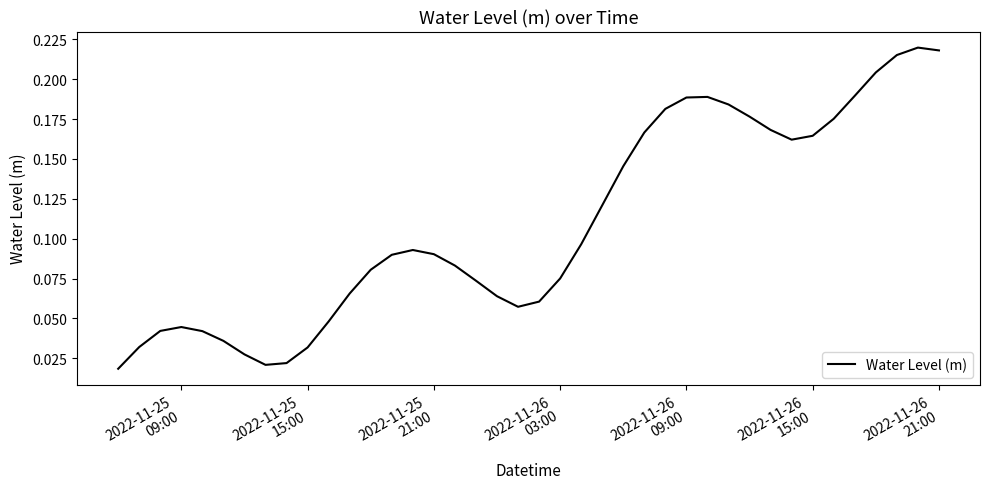

How many lines are shown in the chart?

1